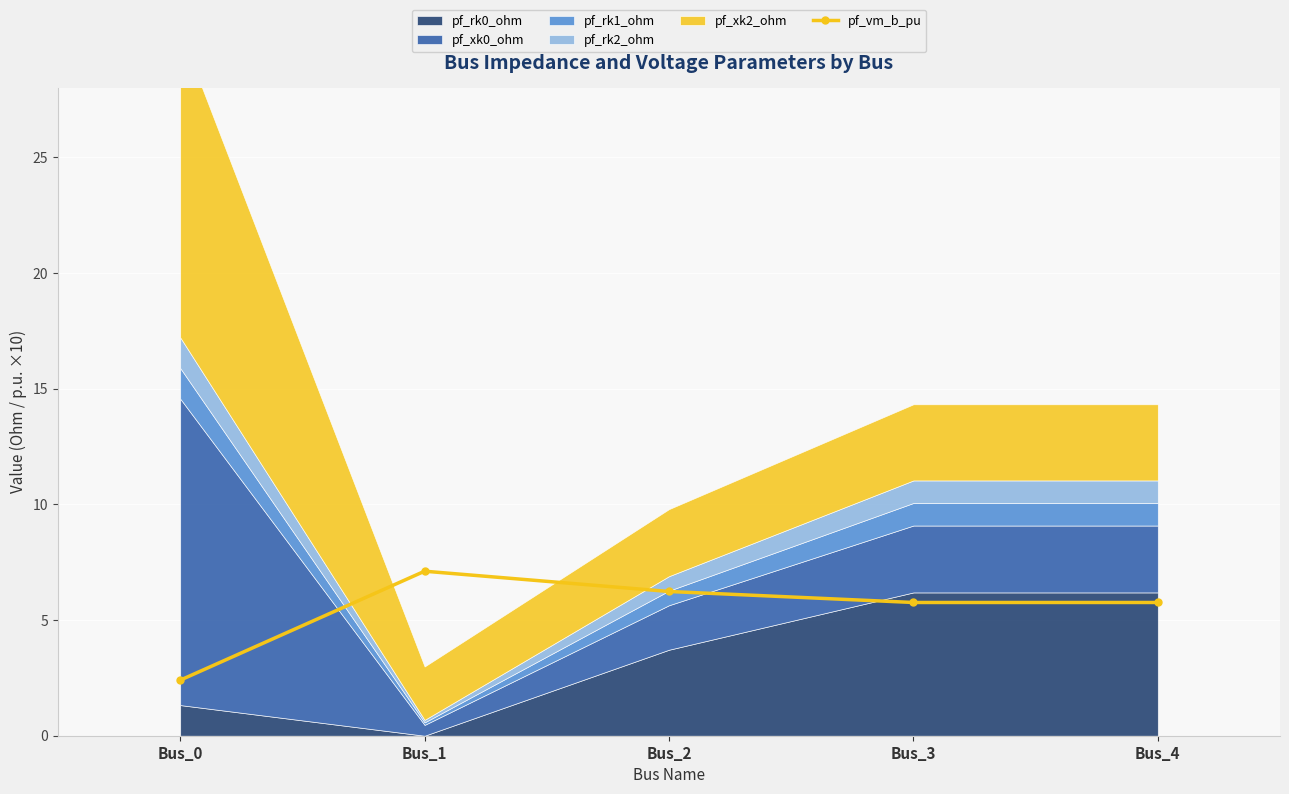

What is the approximate value at Bus_0?

2.4